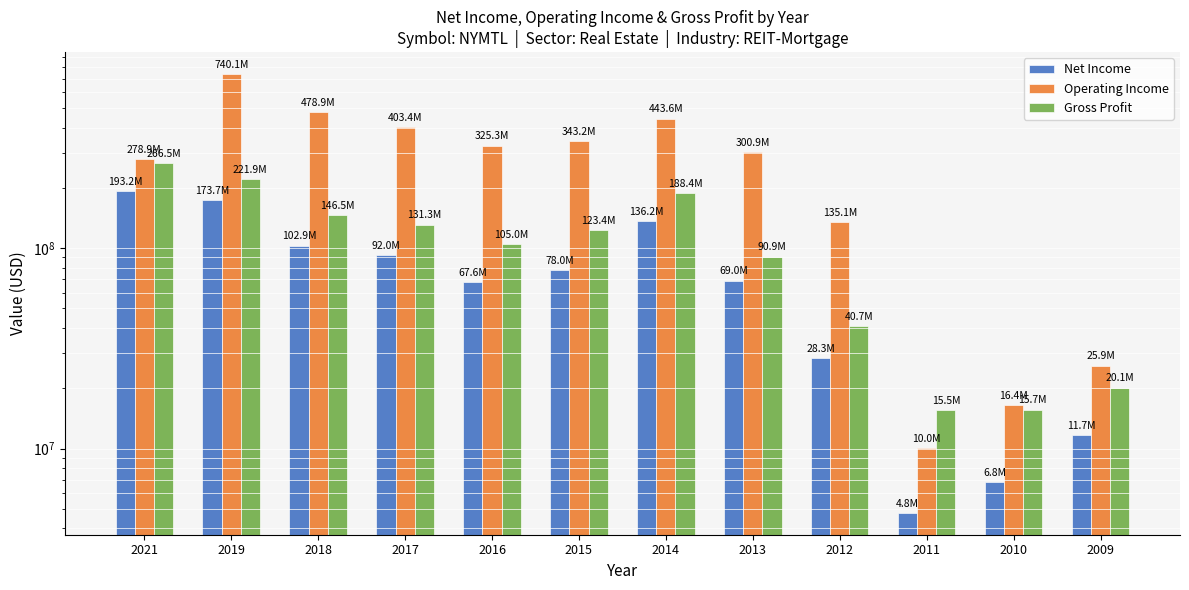

Where is Gross Profit nearest to the value 141023500?

2018